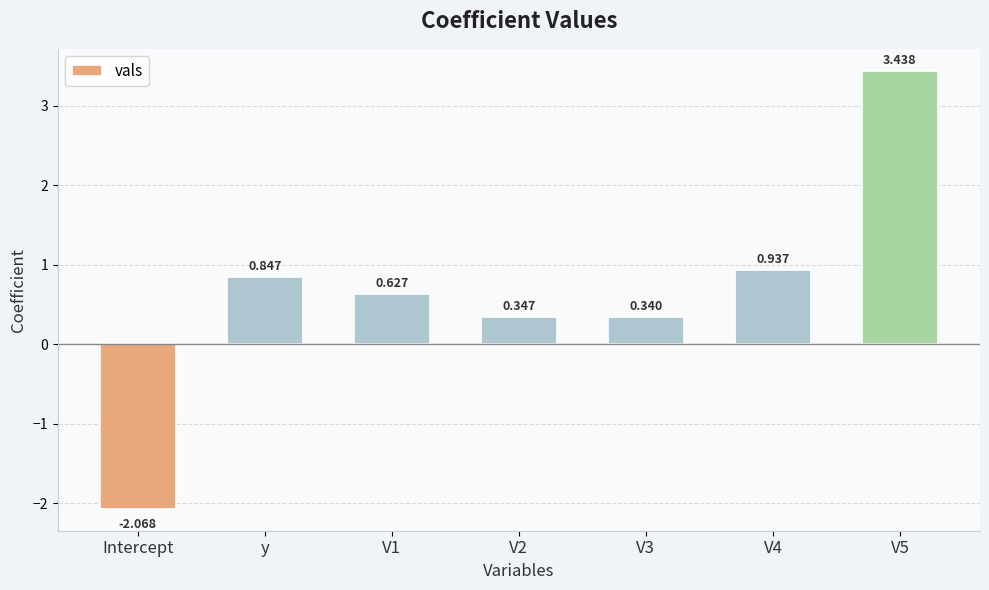

Where is the data nearest to the value 0?

V3